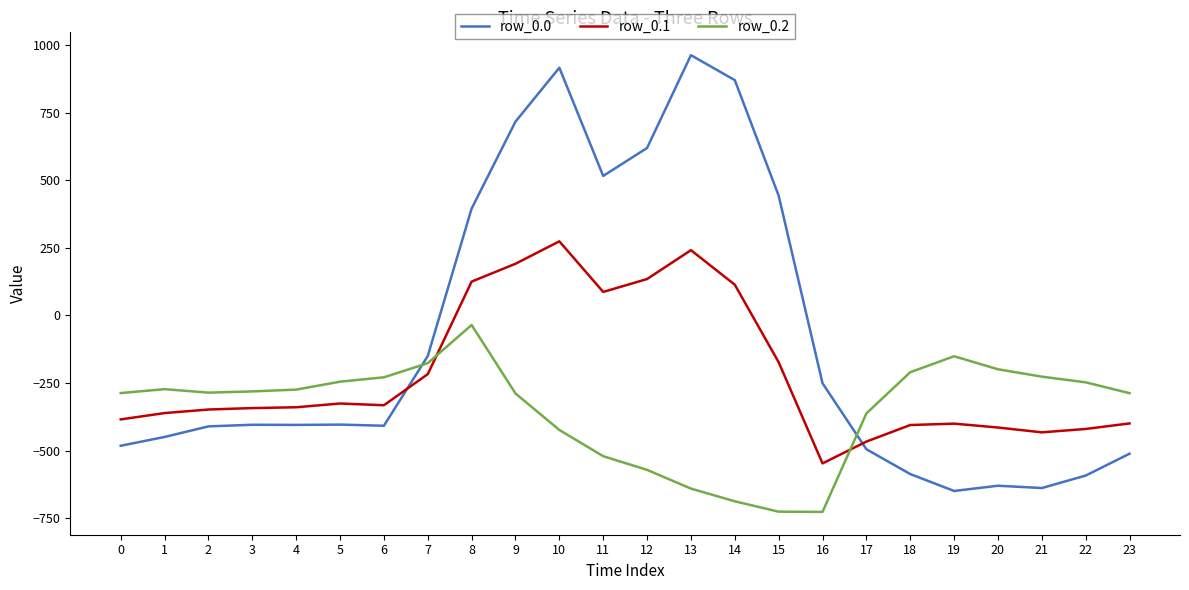

Is it true that row_0.1 equals -414.5 at 20?

True